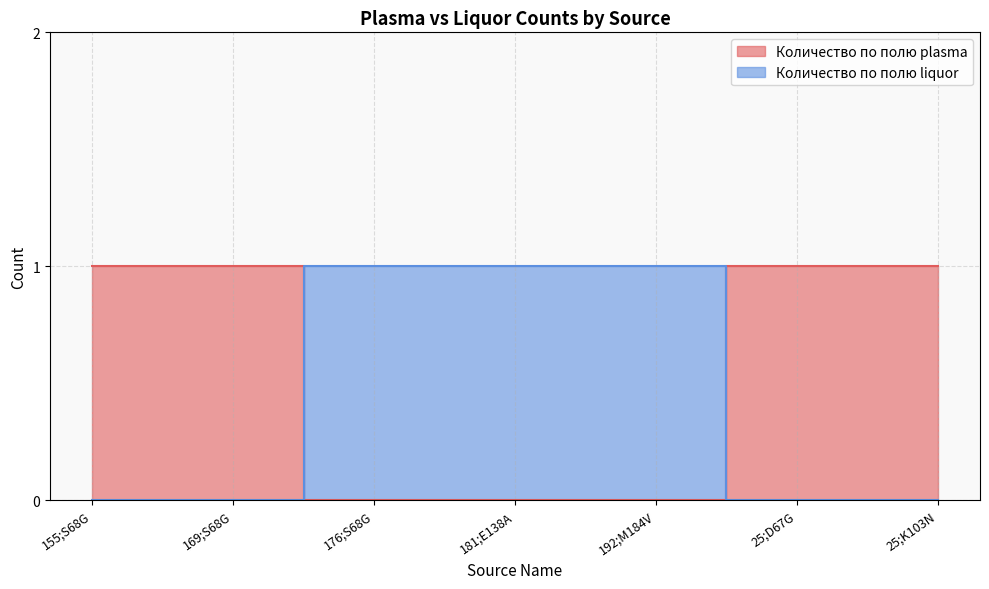

How many intersections are there between Количество по полю liquor and Количество по полю plasma?

2